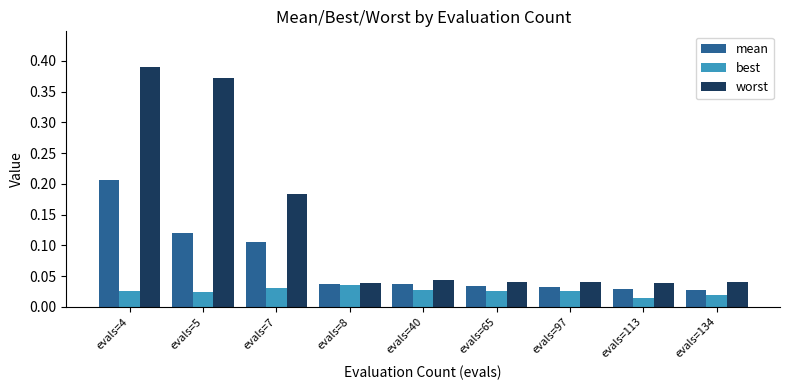

How many bars are there in total?

27